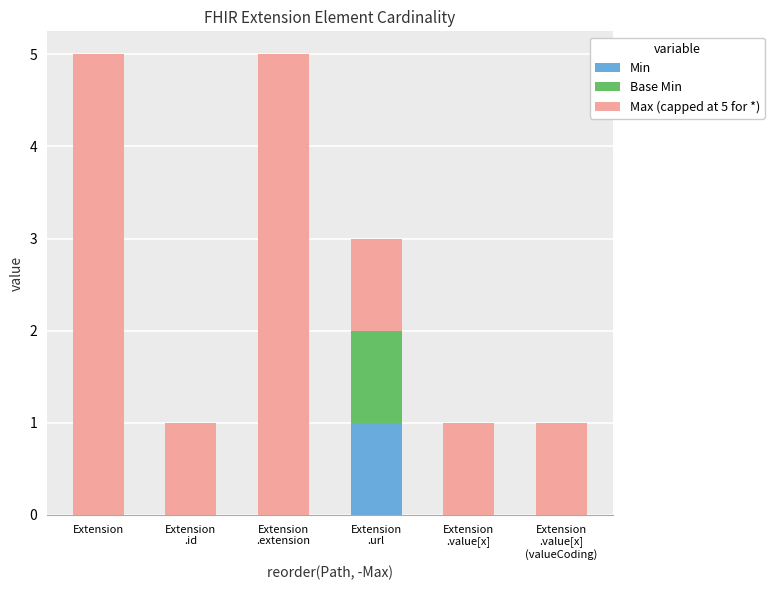

The Min series shows -1 at Extension. True or false?

False